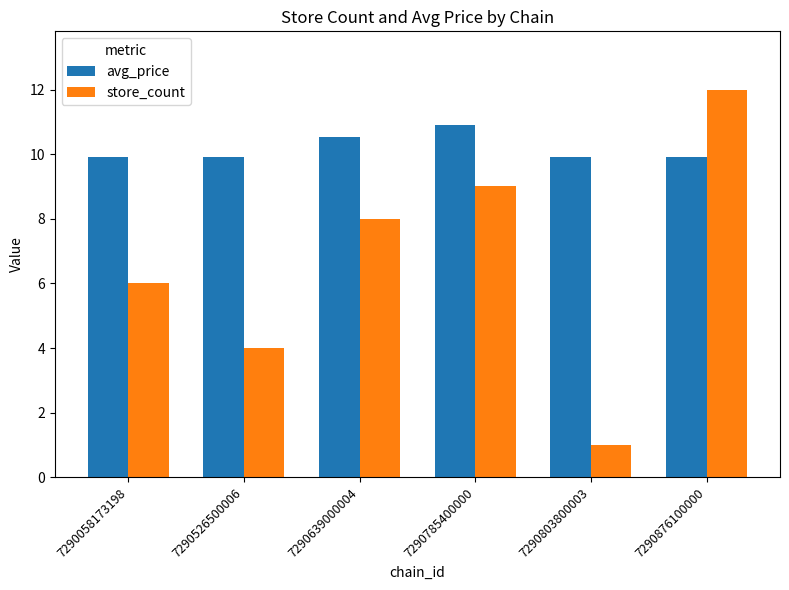

What is the sum of the store_count values at 7290639000004 and 7290058173198?

14.0